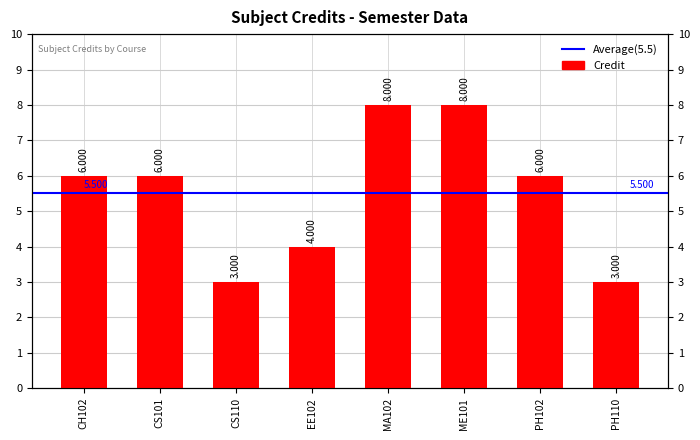

List the labels in order of value, smallest first.

CS110, PH110, EE102, CH102, CS101, PH102, MA102, ME101